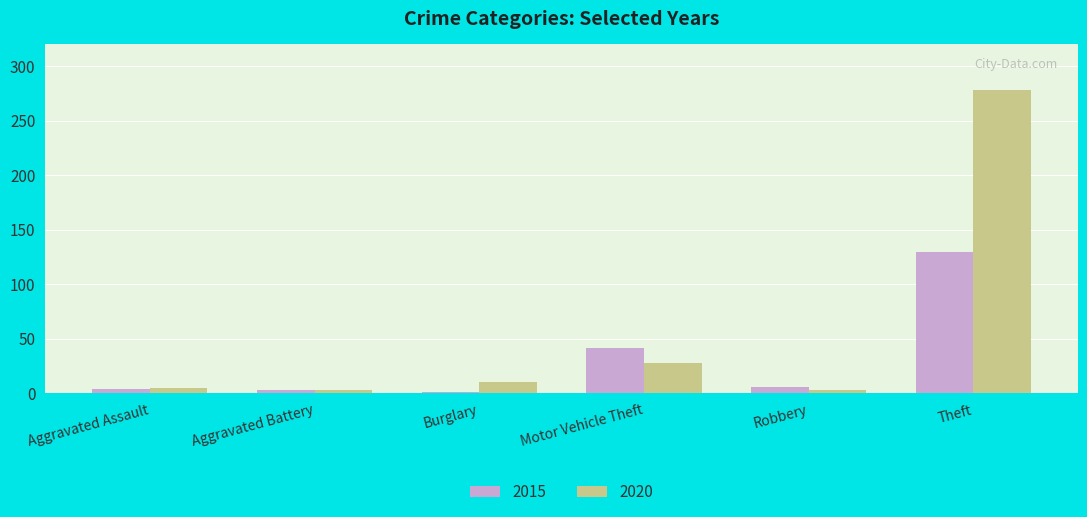

Between Motor Vehicle Theft and Theft, which series saw the biggest shift?

2015